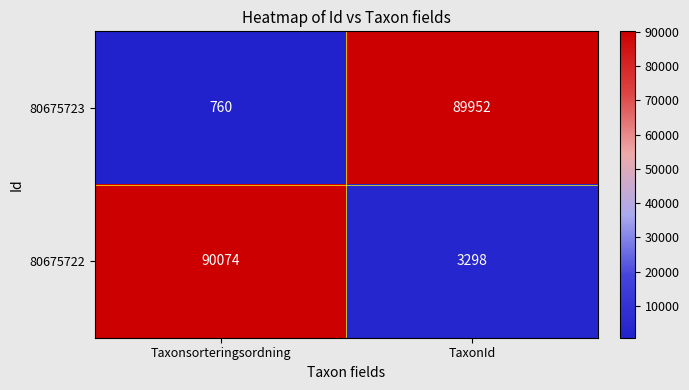

What is the difference between the maximum and minimum values in the 80675723 series?

89192